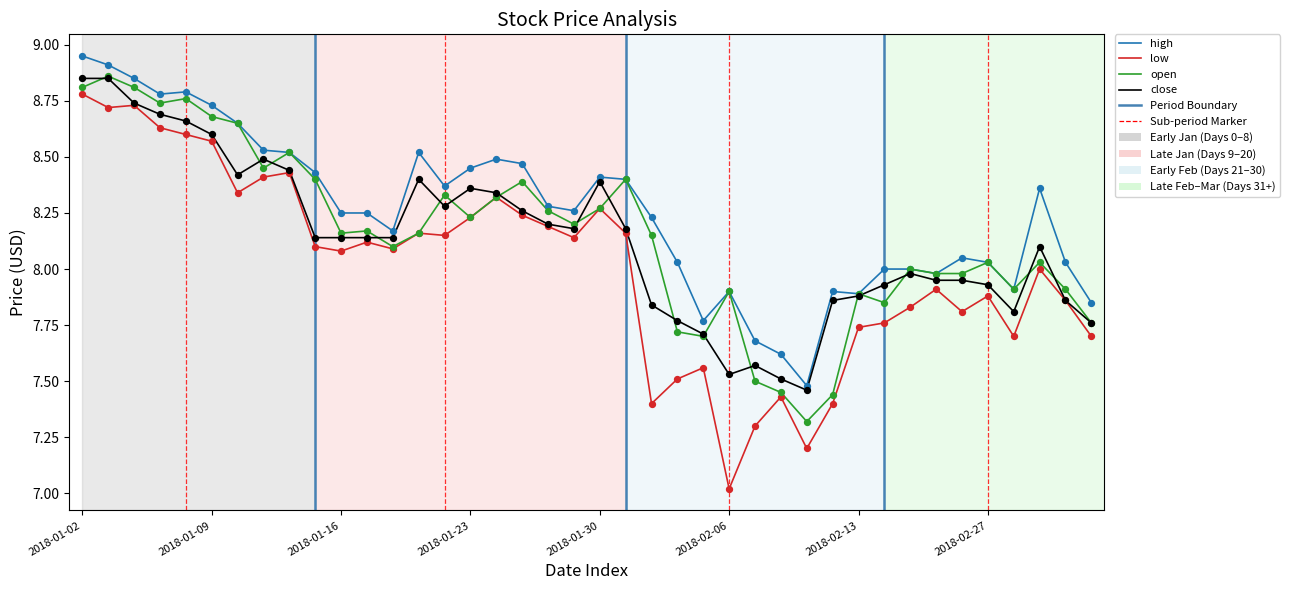

Which series has the largest range (max minus min)?

low